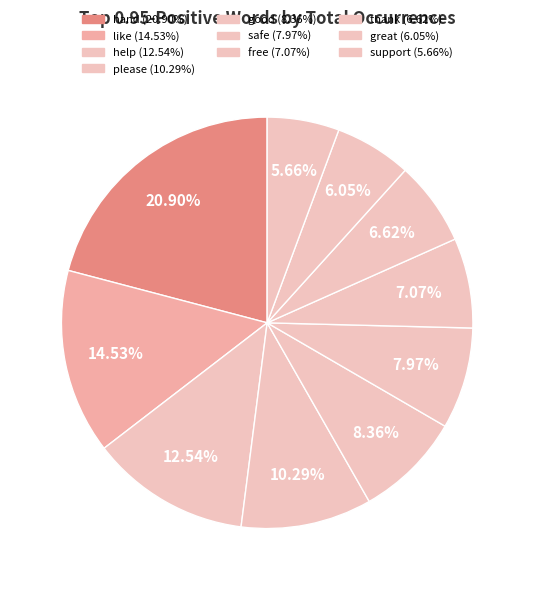

Is it true that good is 8% of the pie?

True